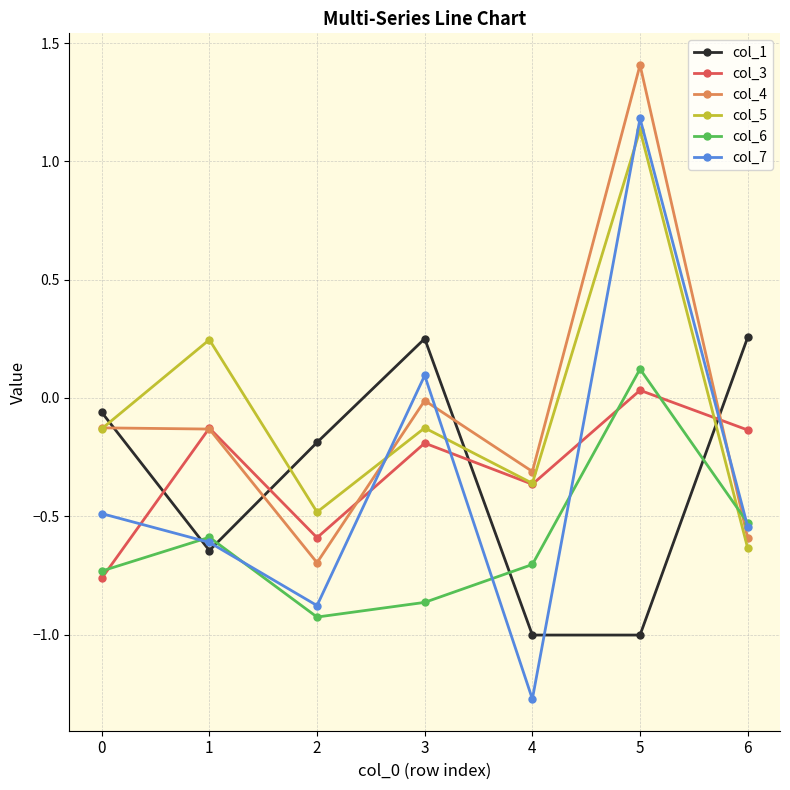

What is the difference between the maximum and minimum values in the col_1 series?

1.3